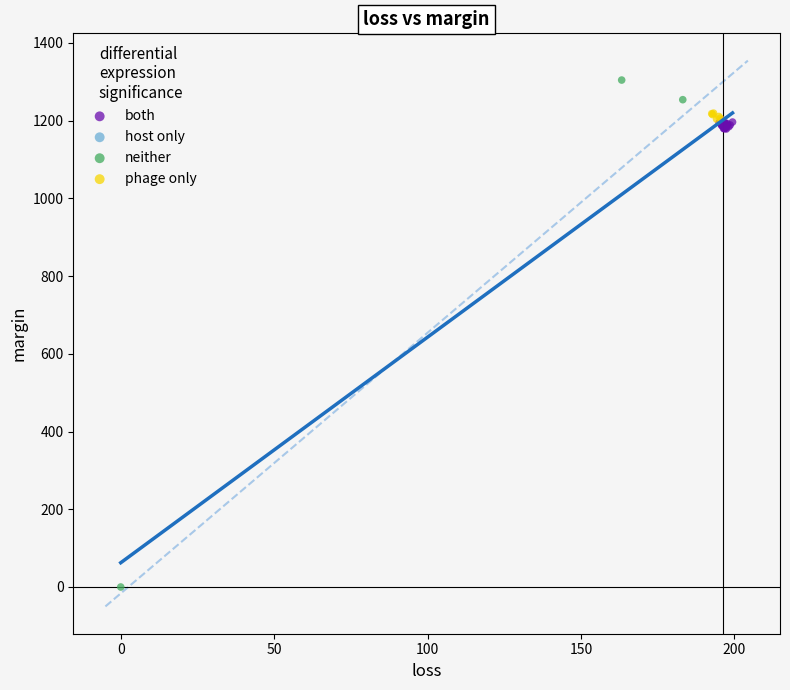

Which series has the largest Y range (max minus min)?

neither